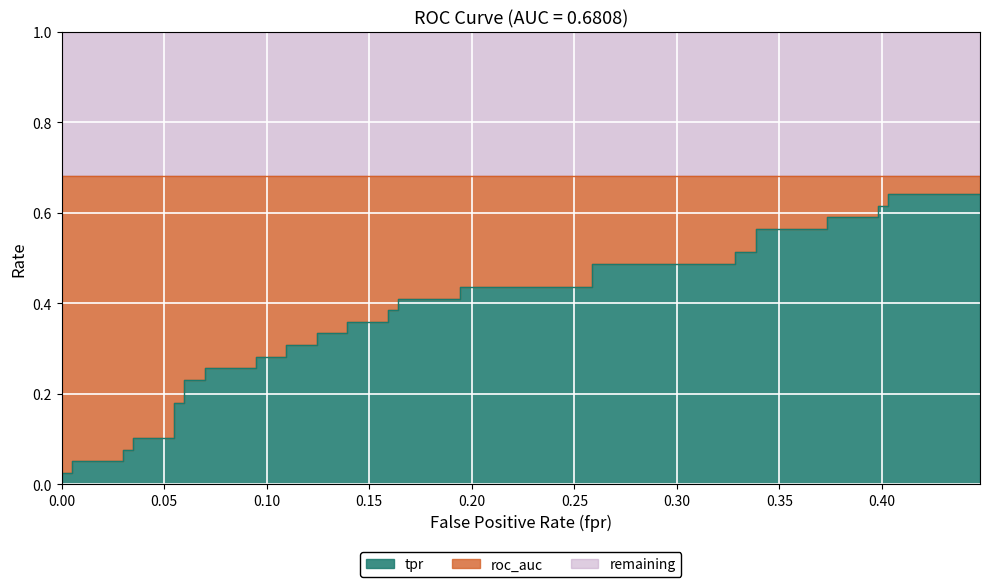

What is the value of the 37th point from the left?

0.6